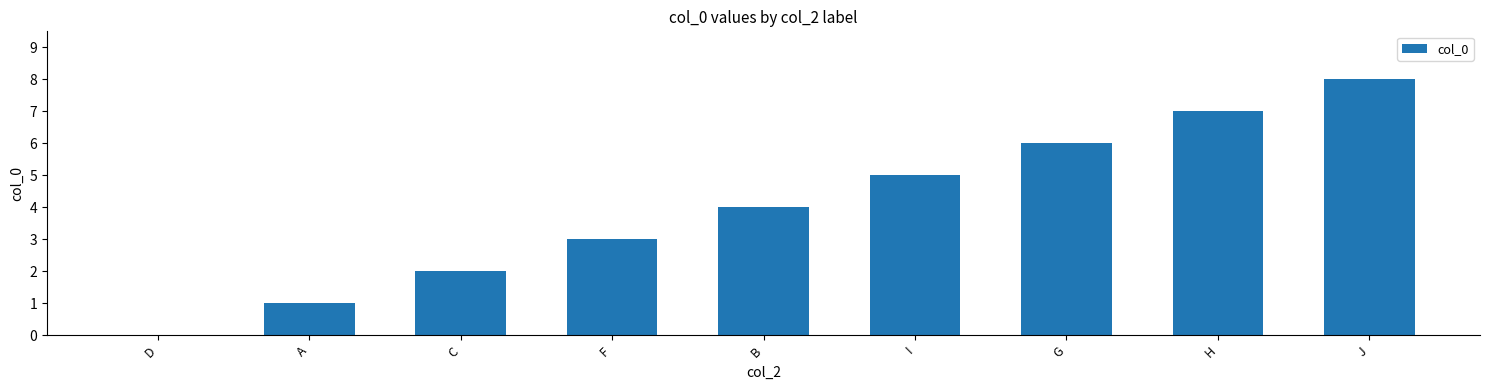

What is the sum of the values at J and G?

14